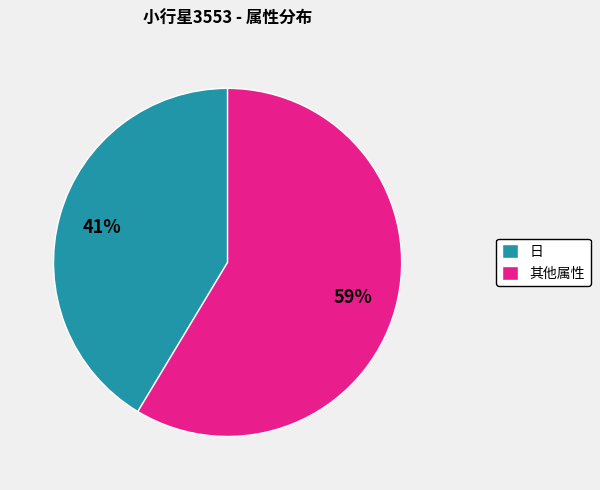

What percentage is the 其他属性 slice, to the nearest percent?

59%